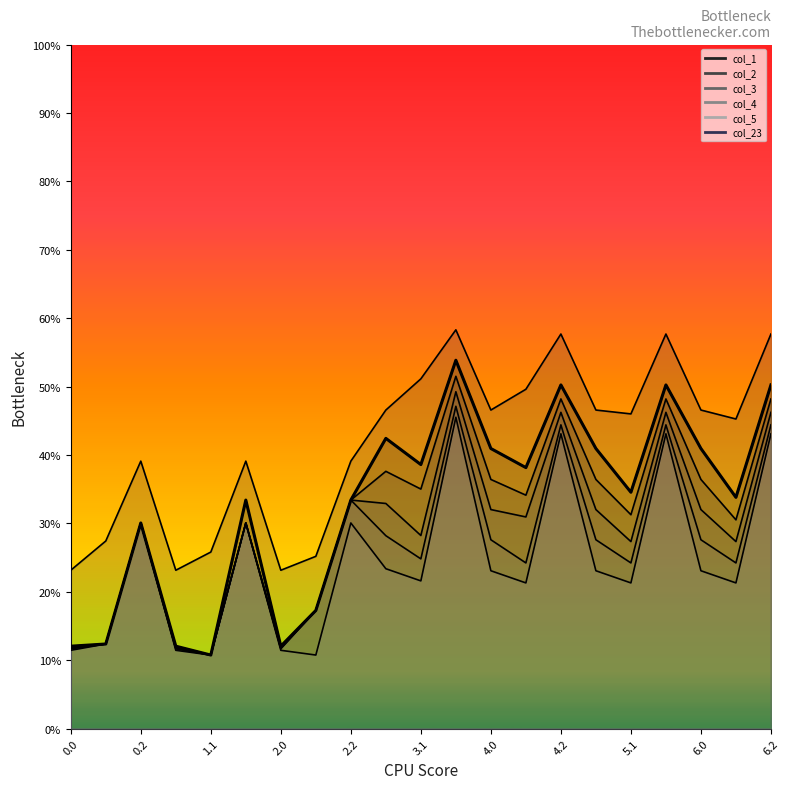

Between 3.2 and 4.1, which series saw the biggest shift?

col_5